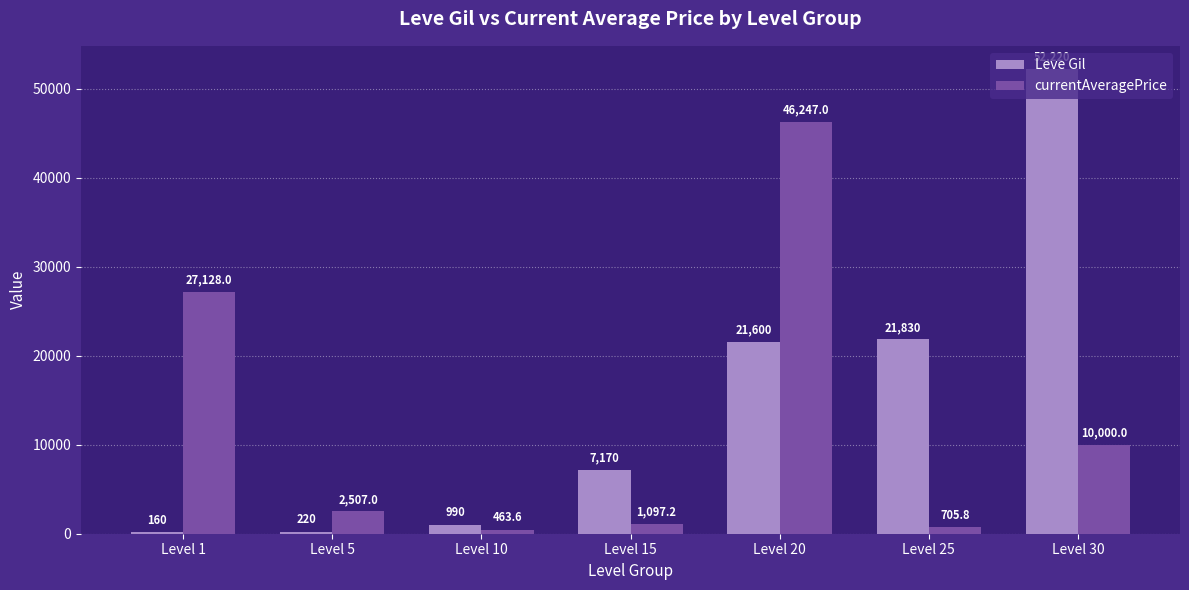

Where is Leve Gil nearest to the value 26190?

Level 25